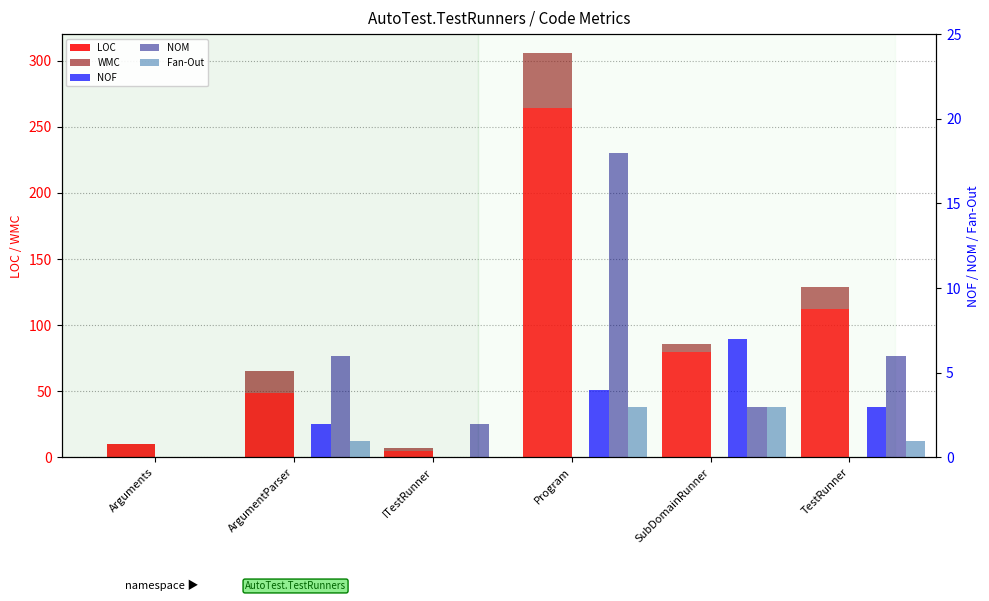

Reading right to left, transcribe all the data shown in this chart.

LOC: 112	80	264	5	49	10
WMC: 17	6	42	2	16	0
NOF: 3	7	4	0	2	0
NOM: 6	3	18	2	6	0
Fan-Out: 1	3	3	0	1	0